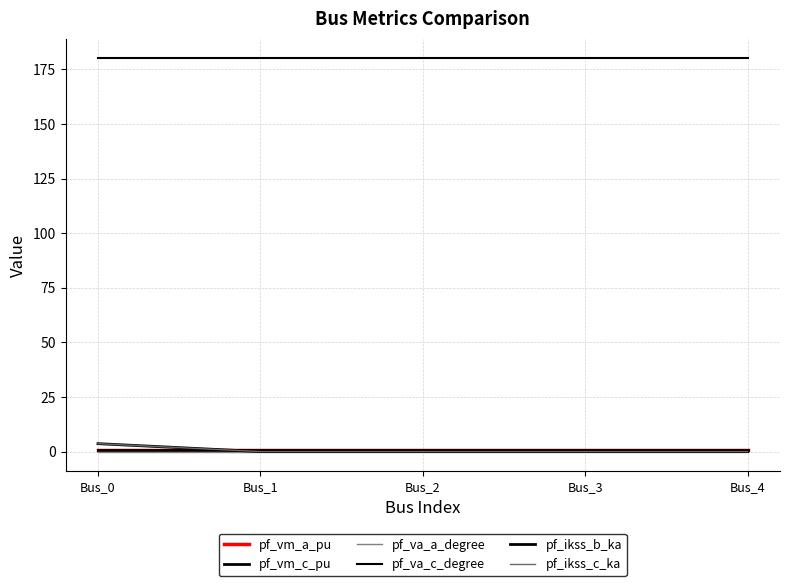

True or false: pf_ikss_c_ka and pf_va_c_degree intersect in this chart.

False